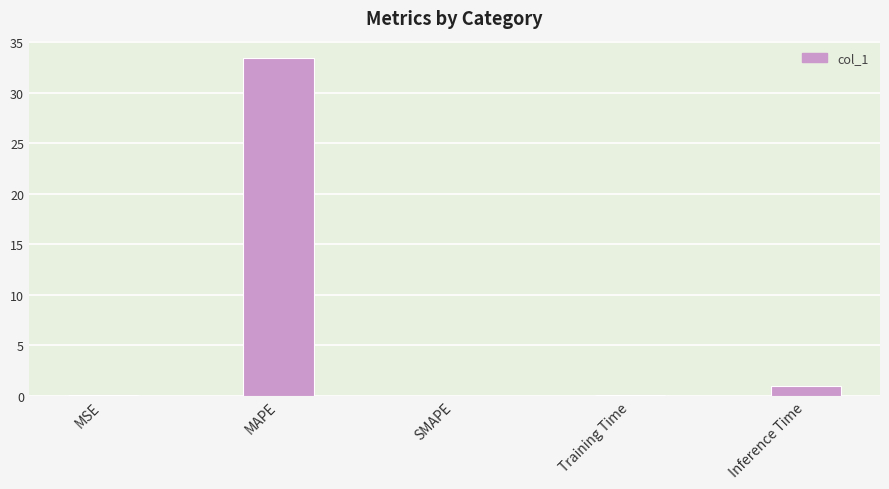

How many categories are shown in the chart?

5